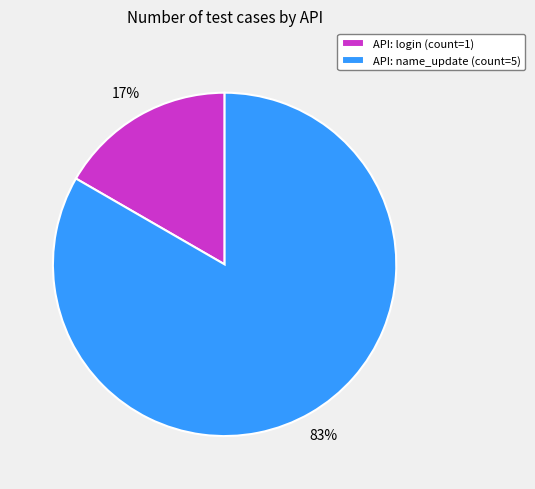

To the nearest percent, what portion does API: login (count=1) represent?

17%